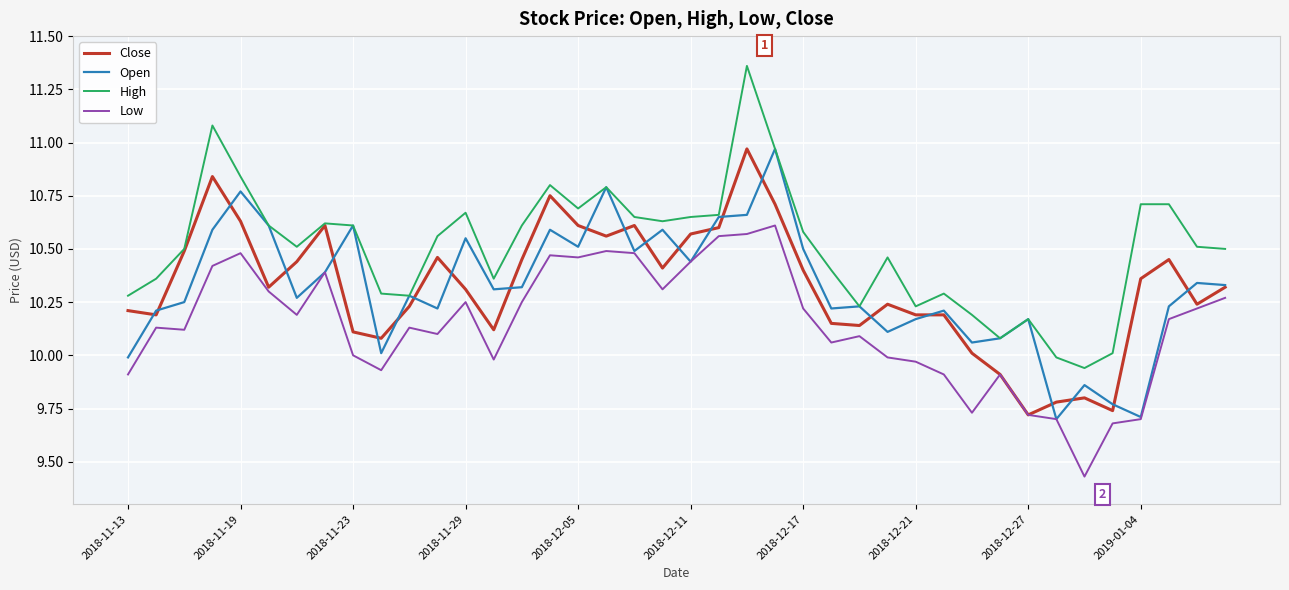

Does the chart display data point markers on the line(s)?

No